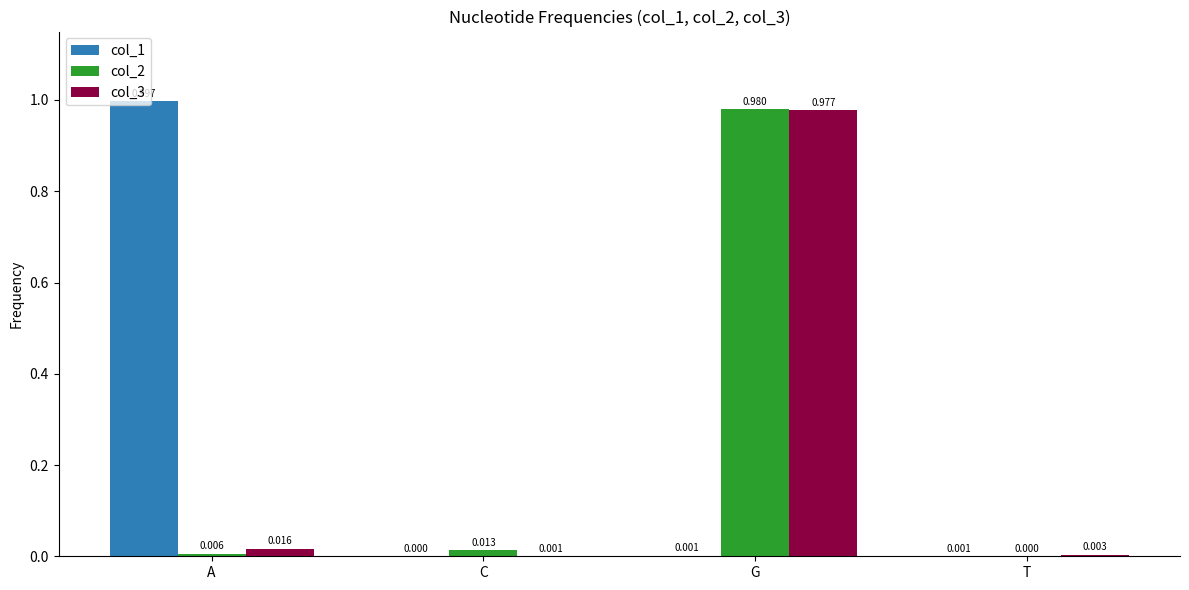

At which category is the sum across all series the highest?

G